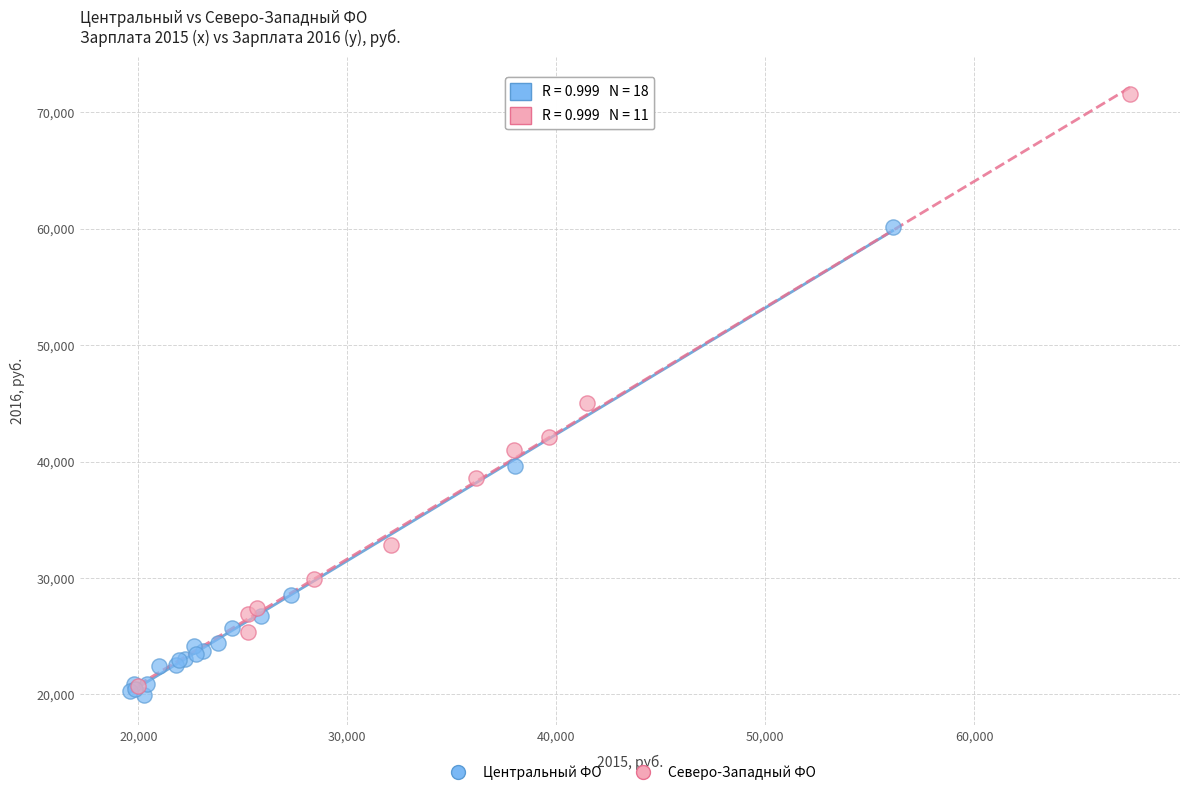

Which series has the largest Y range (max minus min)?

Северо-Западный ФО